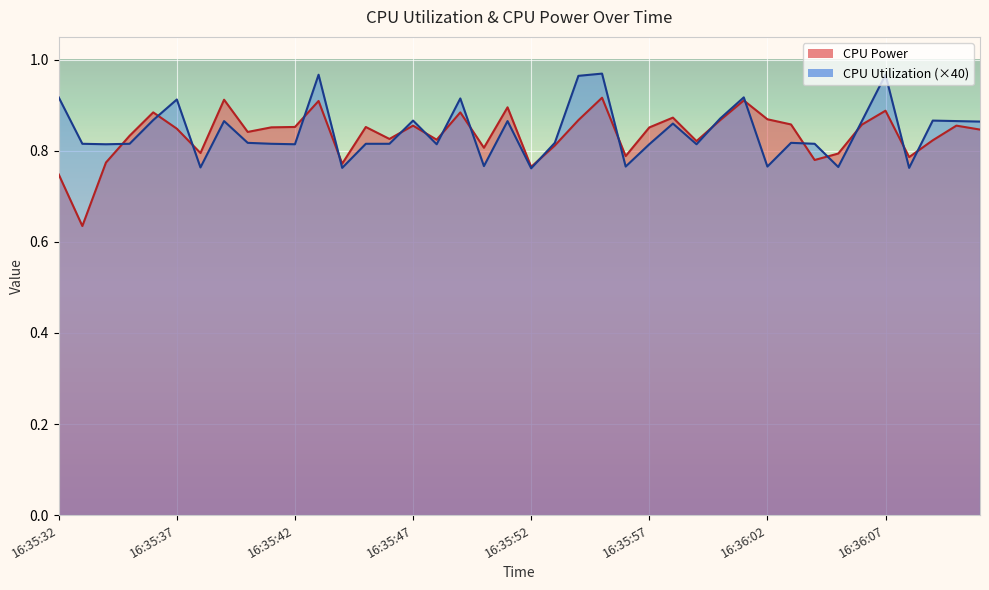

What value does the CPU Utilization series have at 16:35:50?

0.8